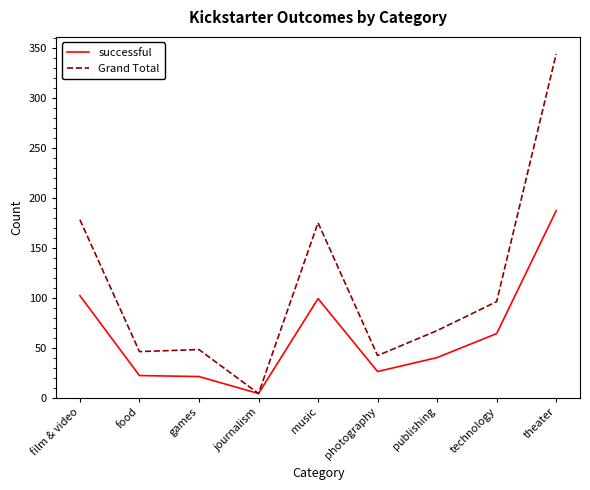

Does the chart have visible grid lines?

No